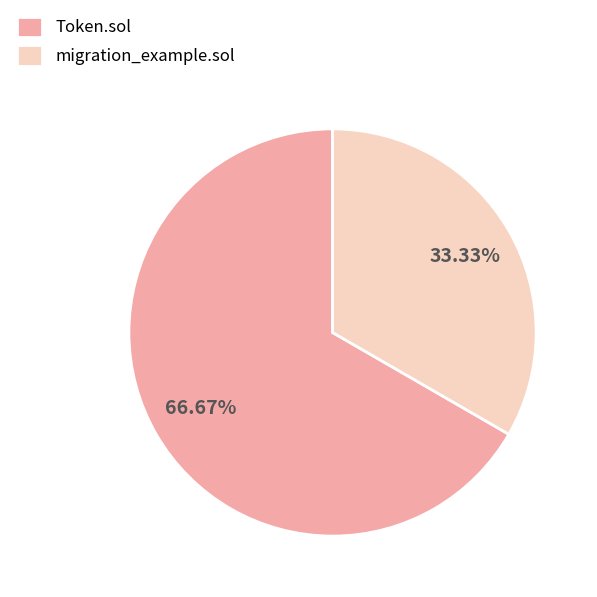

Is the sum of migration_example.sol and Token.sol greater than half?

Yes